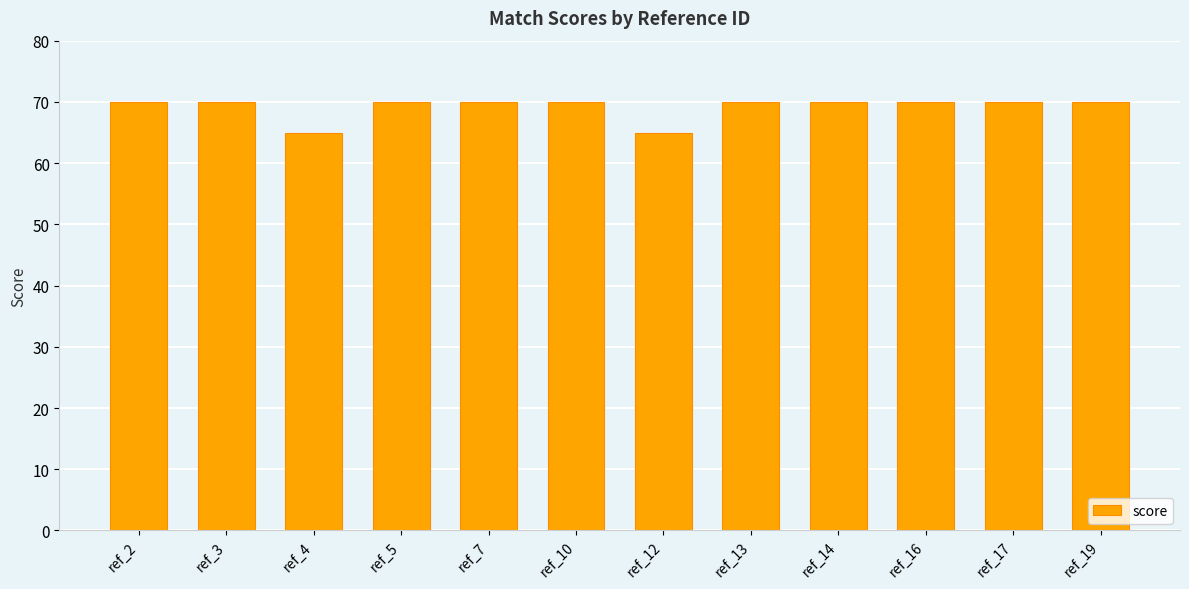

True or false: the data shows 65 at ref_12.

True